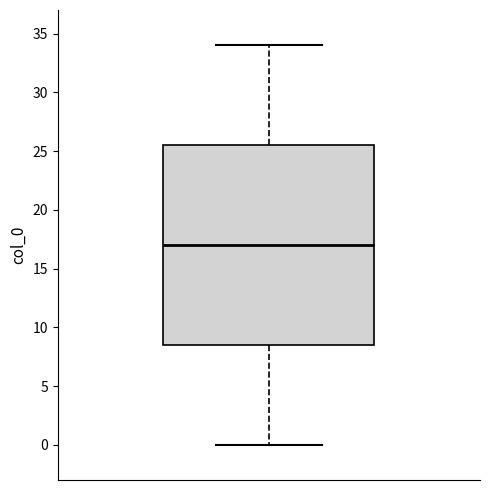

Read this box plot against the y-axis: the position of the median line, the range covered by the box, and the ends of both whiskers. The values are not printed on the chart, so give them approximately, as read against the axis.

median 17.0, box 8.5 to 25.5, whiskers 0.0 to 34.0